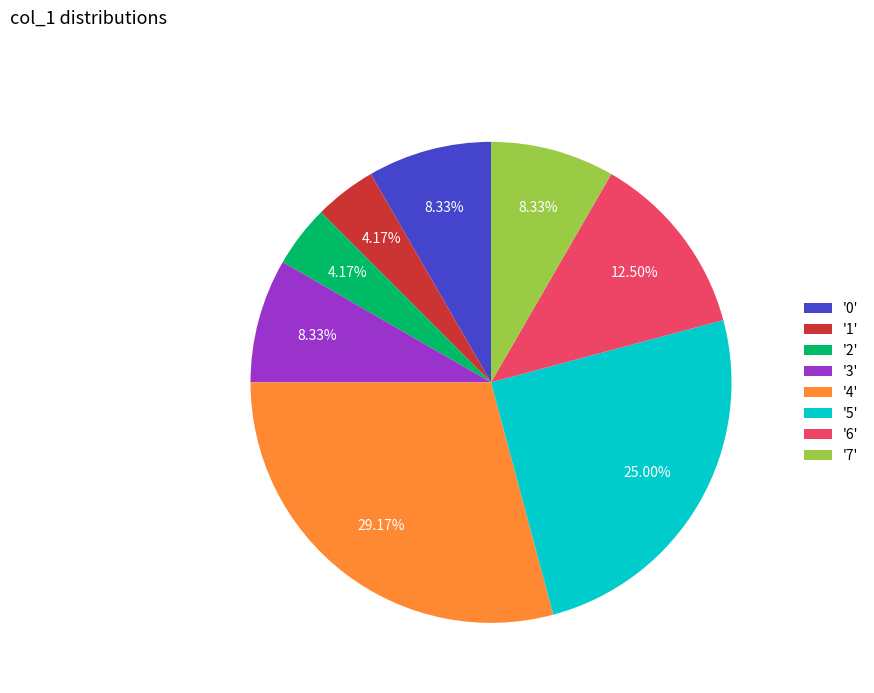

How many slices are in this pie chart?

8